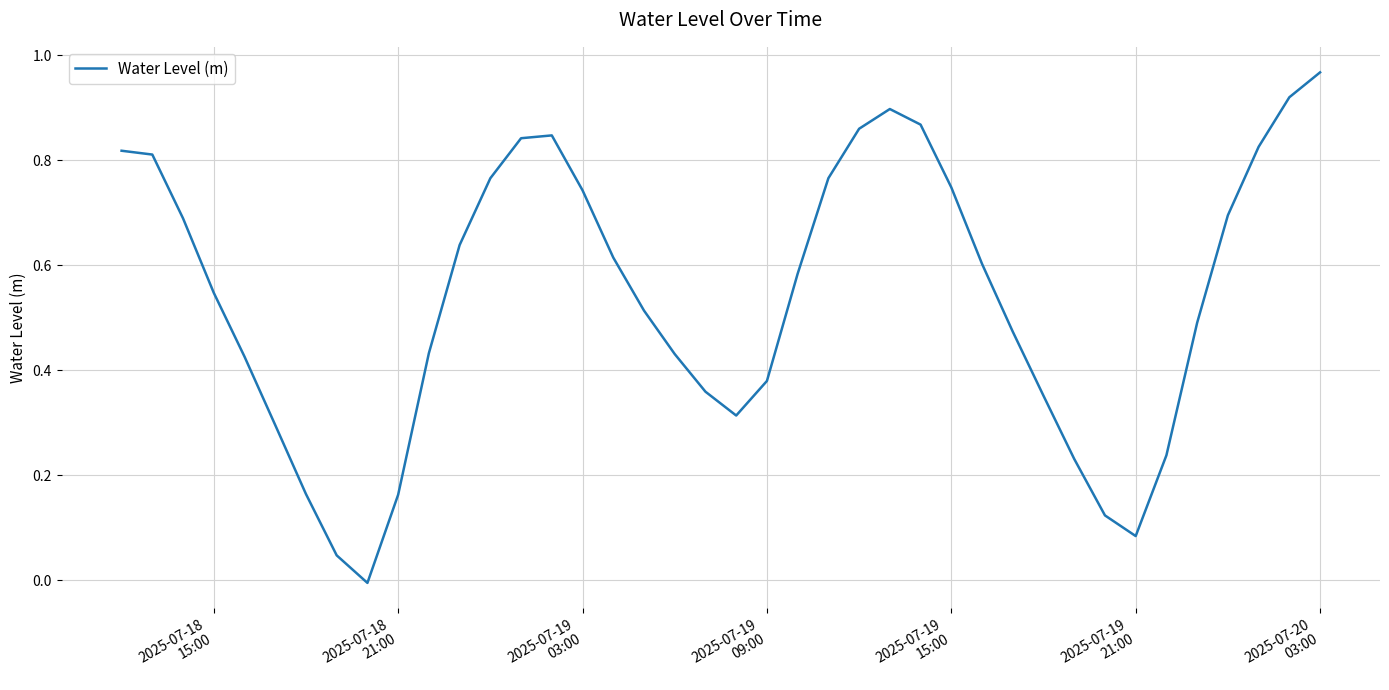

True or false: the data has more than 2 interior local peaks.

False